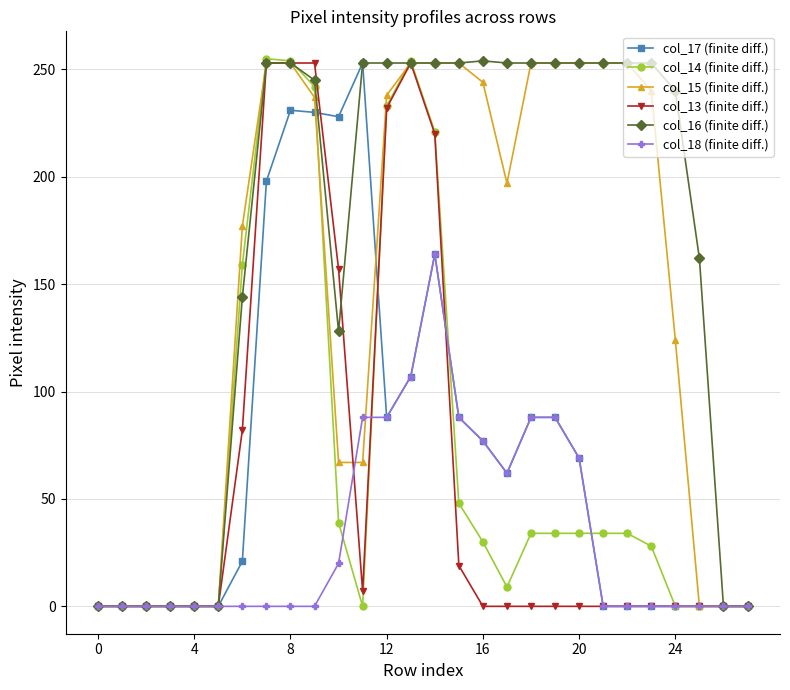

What is the maximum value shown in the chart?

255